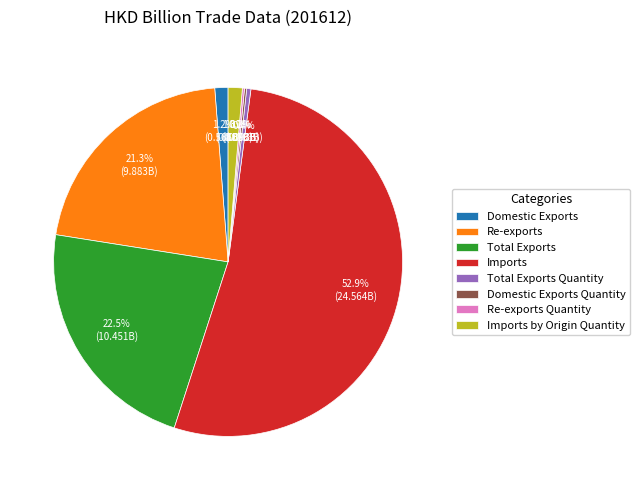

Which has a higher value, Re-exports or Imports?

Imports